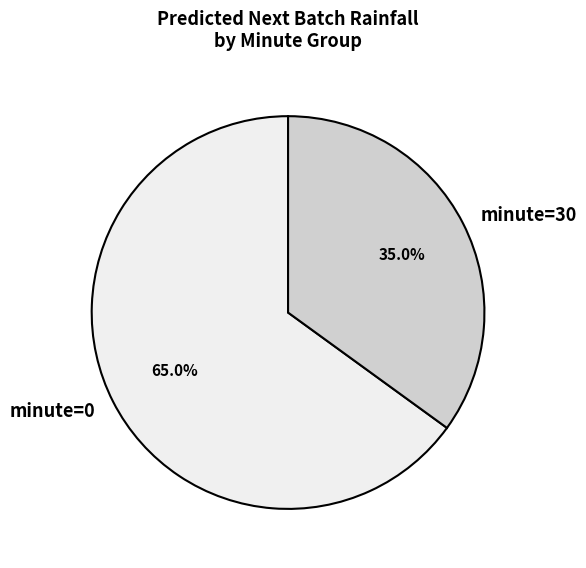

What is the majority slice?

minute=0